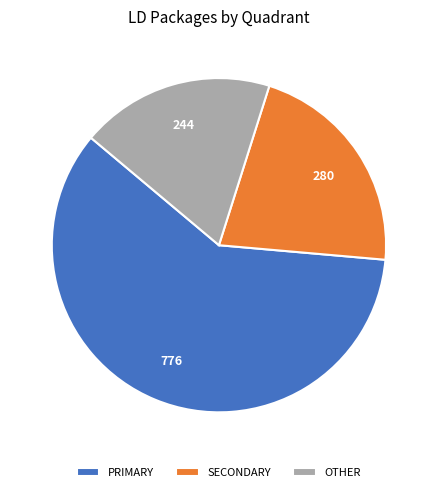

What is the smallest slice in the pie chart?

OTHER